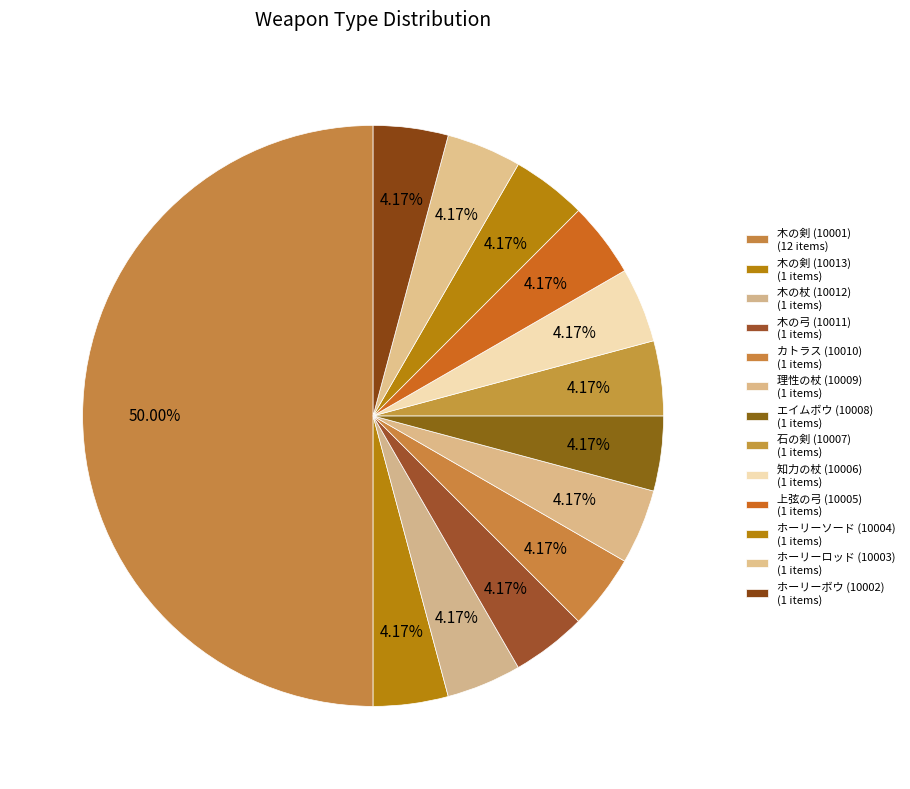

What is the change in value from 木の剣 (10001) to 木の弓 (10011)?

-11